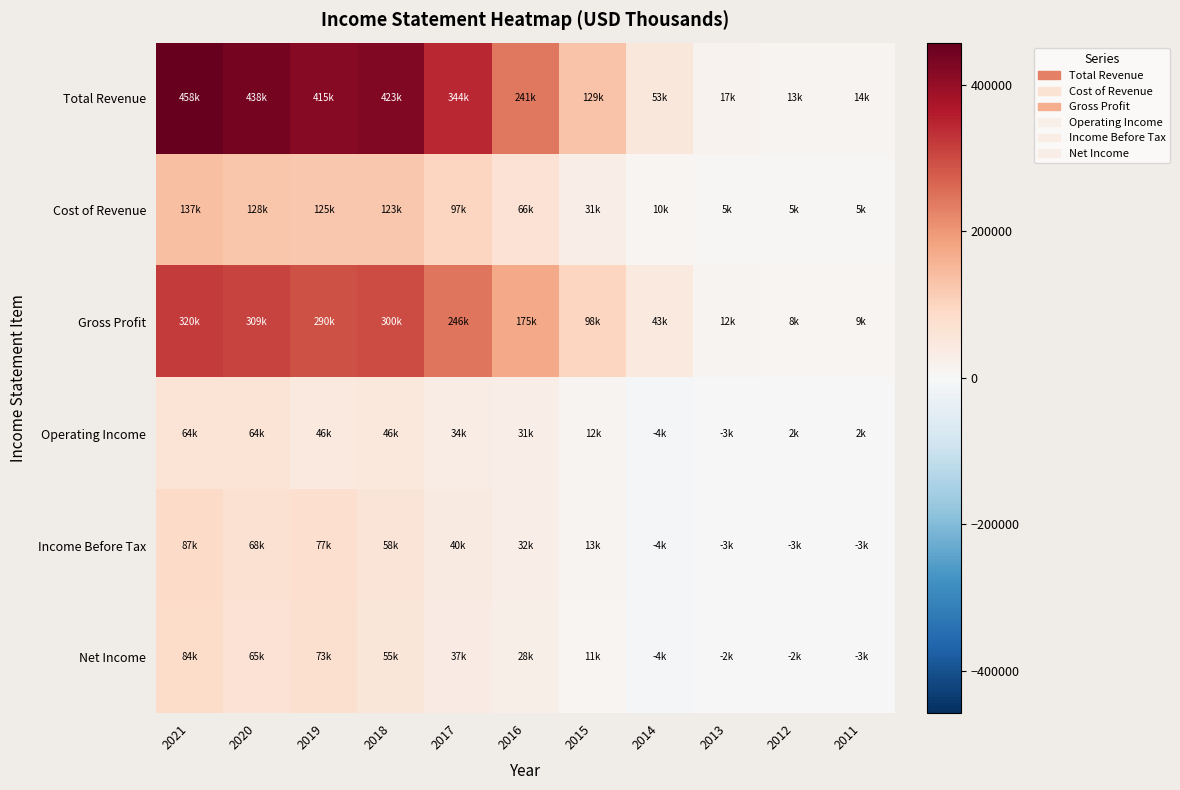

Between 2016 and 2013, which series saw the biggest shift?

Total Revenue